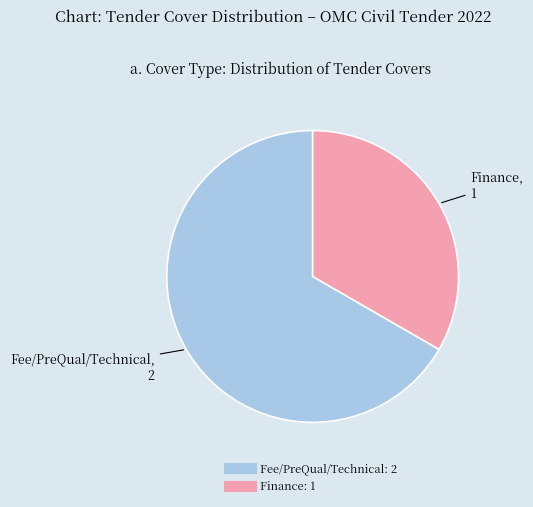

What is the smallest slice in the pie chart?

Finance